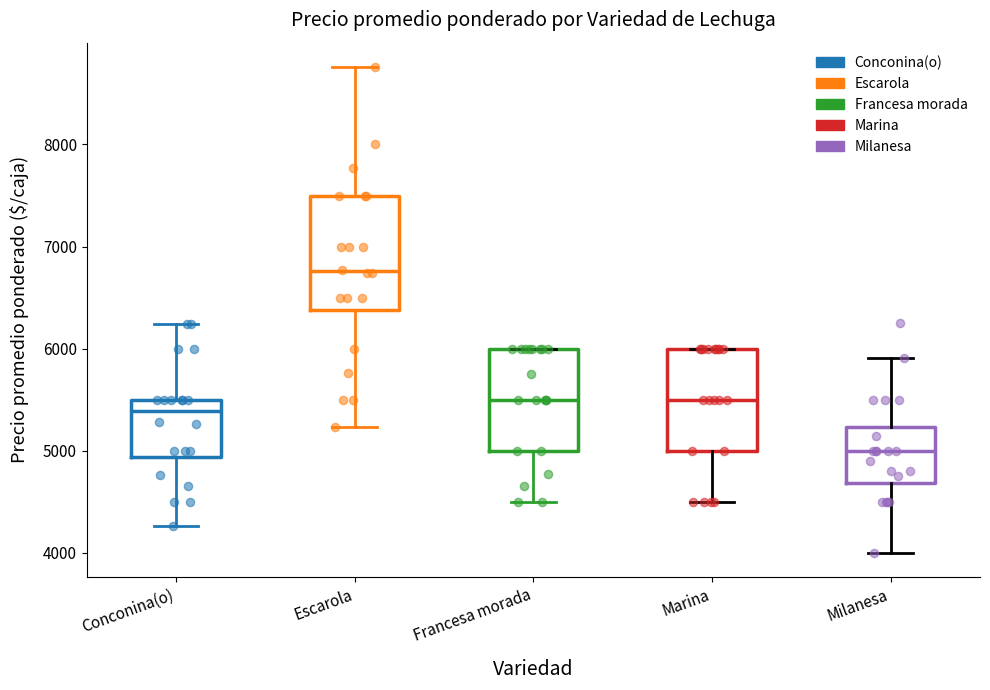

Reading left to right, transcribe this box plot: for each box, give where its median line is, the range the box spans, and where its two whiskers end, as read against the y-axis. The values are not printed on the chart, so give them approximately, as read against the axis.

Conconina(o): median 5400, box 4900 to 5500, whiskers 4300 to 6200
Escarola: median 6800, box 6400 to 7500, whiskers 5200 to 8800
Francesa morada: median 5500, box 5000 to 6000, whiskers 4500 to 6000
Marina: median 5500, box 5000 to 6000, whiskers 4500 to 6000
Milanesa: median 5000, box 4700 to 5200, whiskers 4000 to 5900